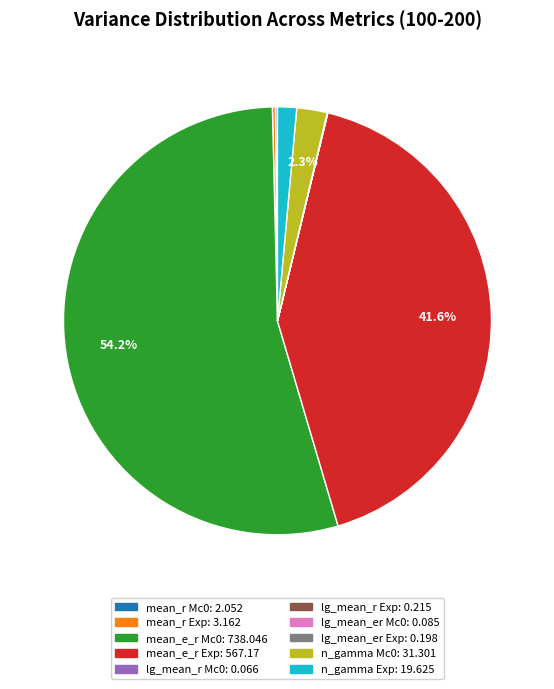

How much of the chart is everything except n_gamma Mc0?

97.7%